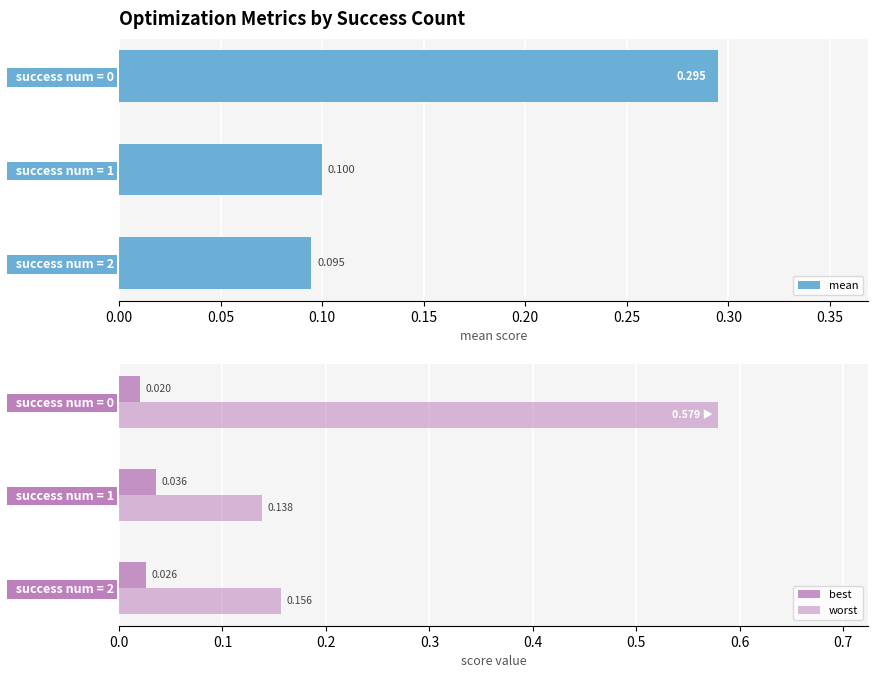

Which series has the largest total across all categories?

worst